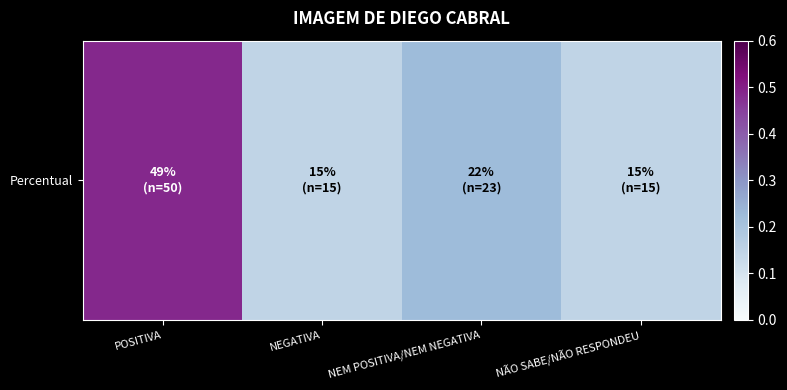

Reading left to right, transcribe all the data shown in this chart.

POSITIVA=0.5	NEGATIVA=0.1	NEM POSITIVA/NEM NEGATIVA=0.2	NÃO SABE/NÃO RESPONDEU=0.1